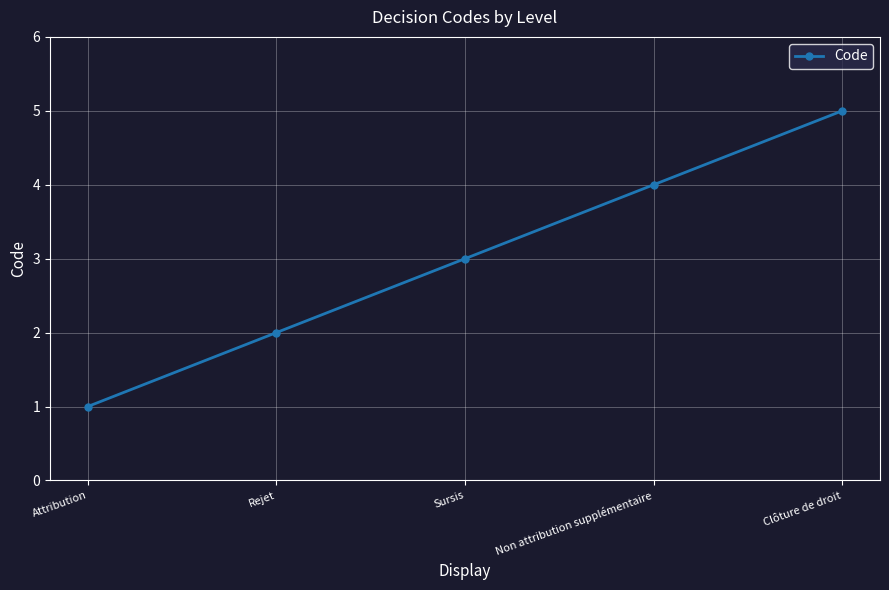

Is it true that the value at Attribution is 0?

False